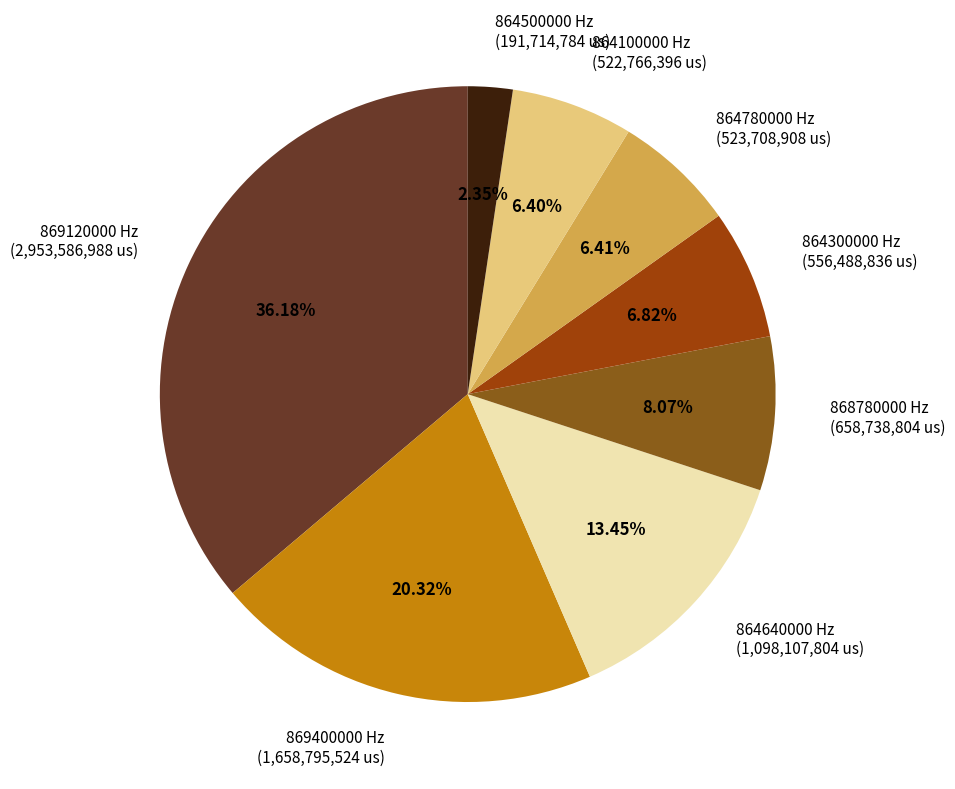

Approximately how many times larger is the value at 868780000 Hz (658,738,804 us) compared to 864100000 Hz (522,766,396 us)?

1.3